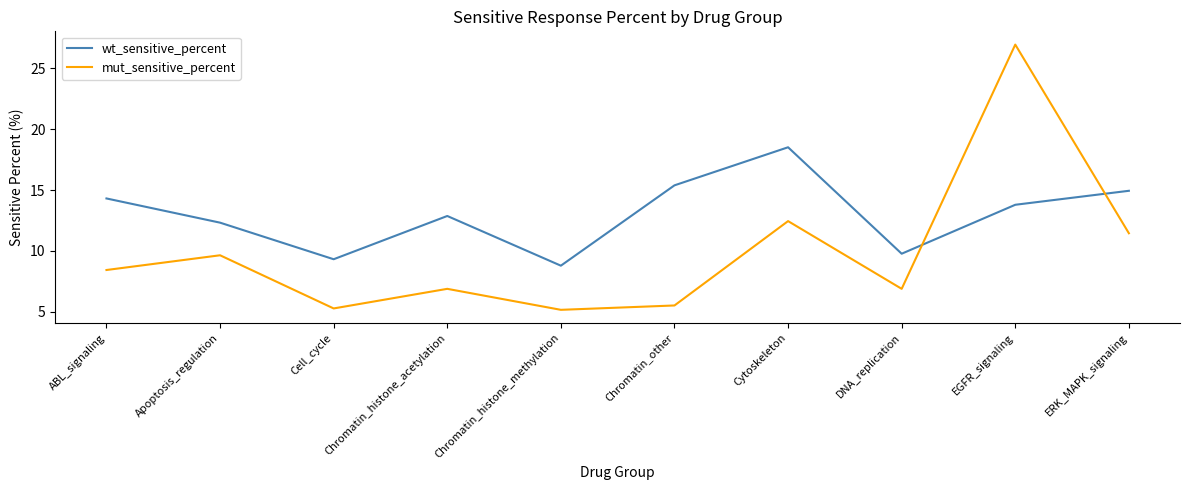

At which label does mut_sensitive_percent reach its peak?

EGFR_signaling